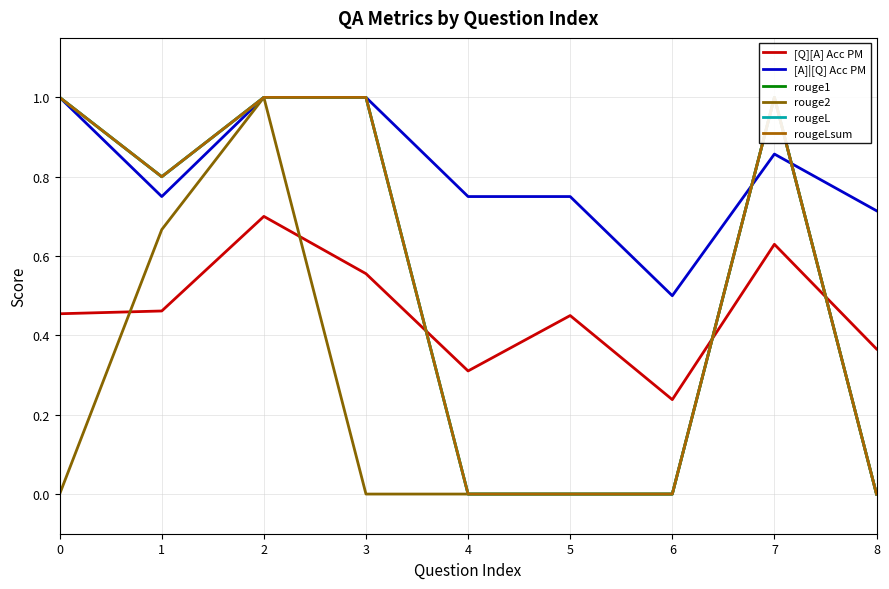

Is it true that rougeL equals 0.0 at 8?

True